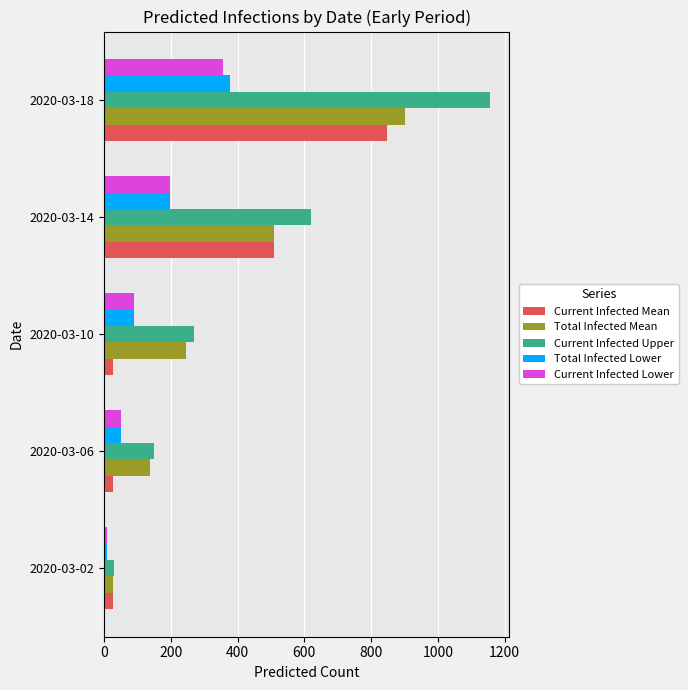

Between 2020-03-10 and 2020-03-14, which series saw the biggest shift?

Current Infected Mean